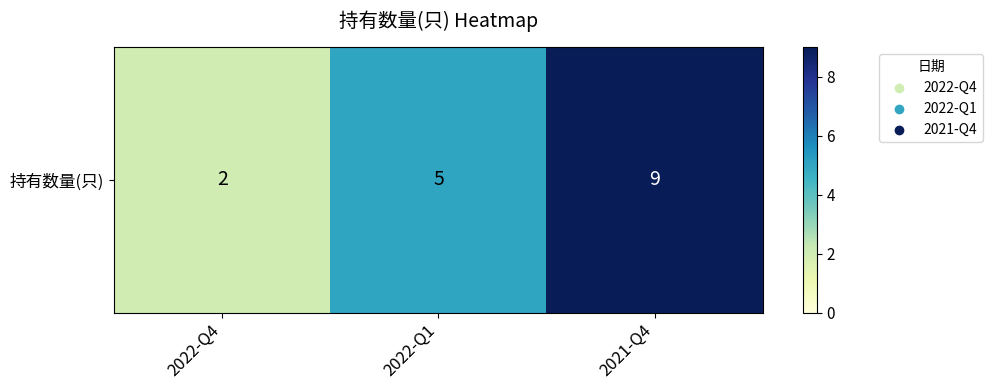

Between 2021-Q4 and 2022-Q4, which is larger?

2021-Q4